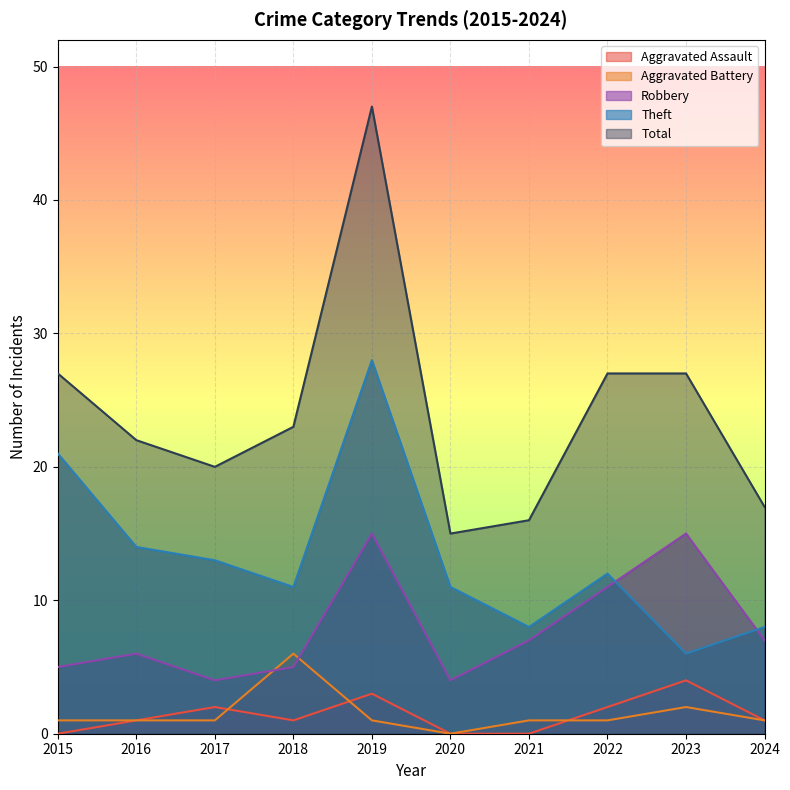

Between 2021 and 2019, which is larger?

2019